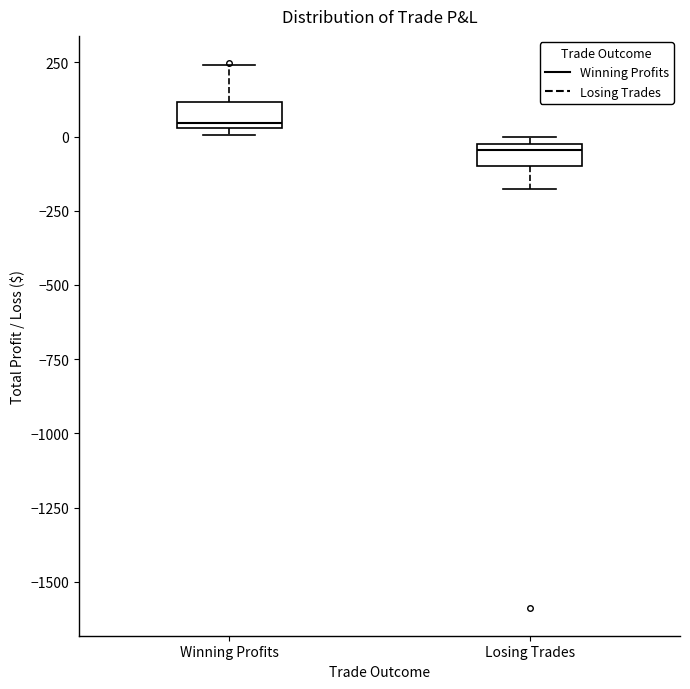

Where is the lower edge of the box for Losing Trades on the y-axis? The values are not printed on the chart, so give them approximately, as read against the axis.

-100